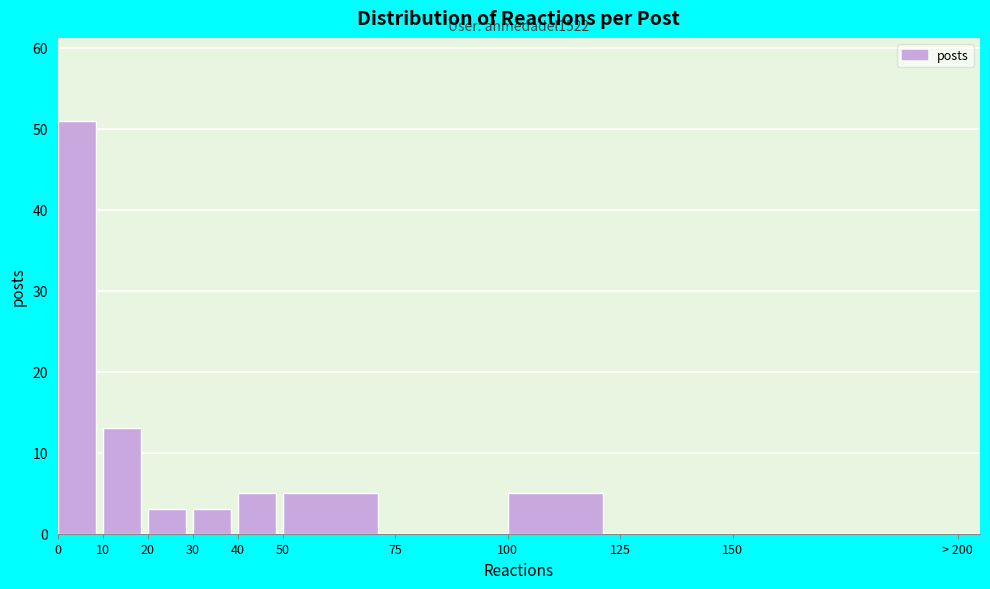

Reading left to right, what are all the values shown in this chart?

0=51	10=13	20=3	30=3	40=5	50=5	75=0	100=5	125=0	150=0